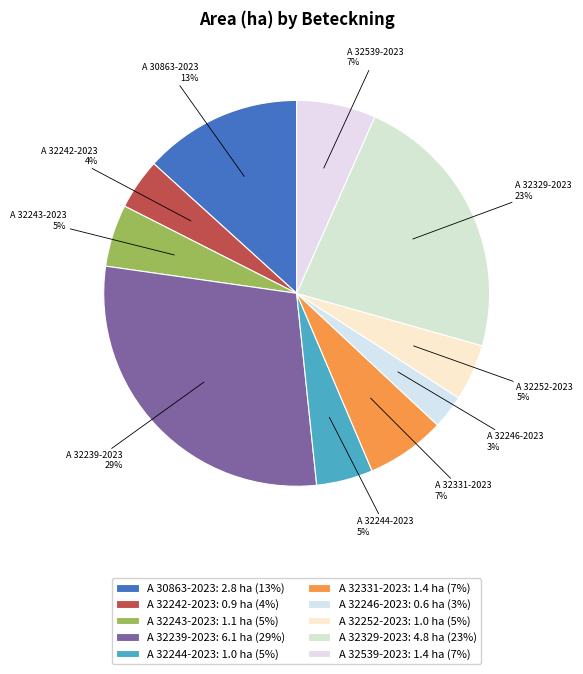

What percentage is the A 32244-2023 slice, to the nearest percent?

5%